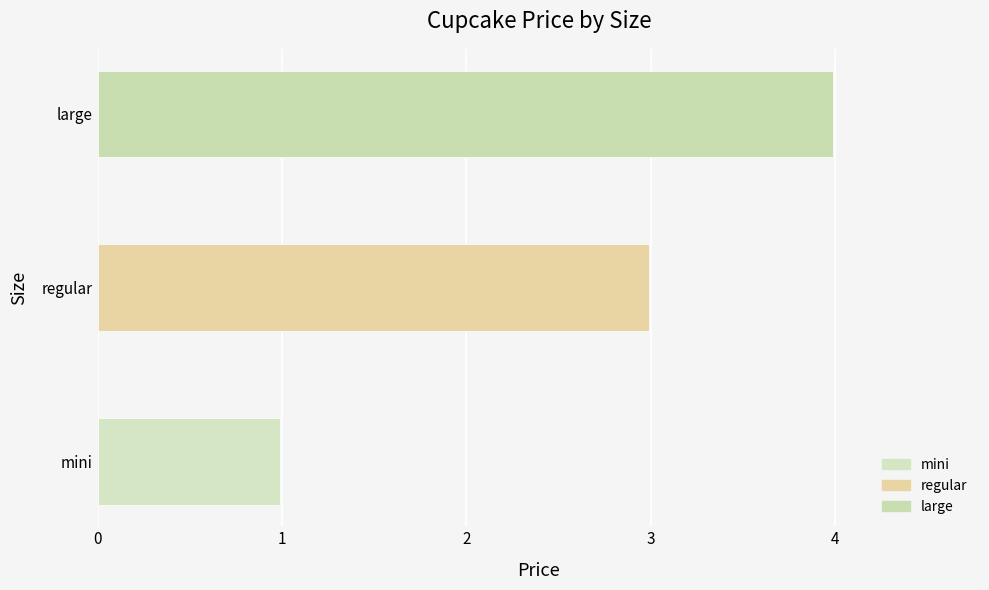

Reading bottom to top, extract all data points from this chart.

mini=1.0	regular=3.0	large=4.0